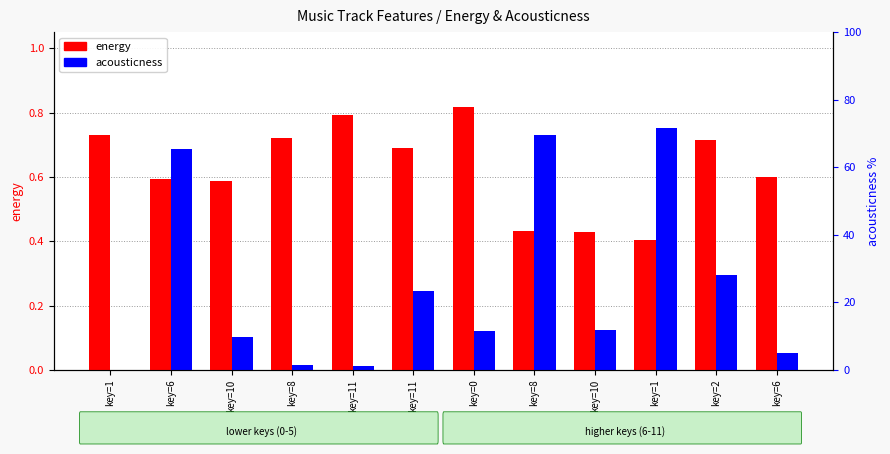

How many bars are there in each group?

2